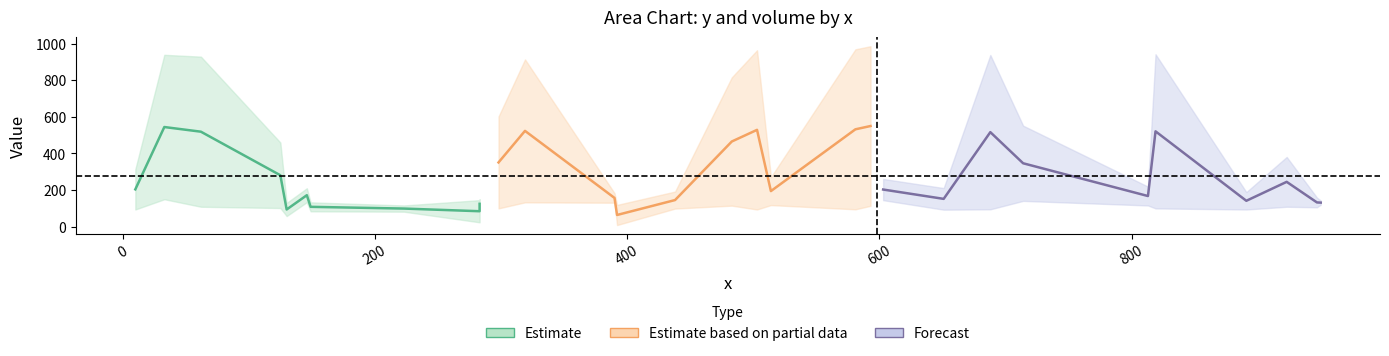

The x series shows 248 at C29. True or false?

False